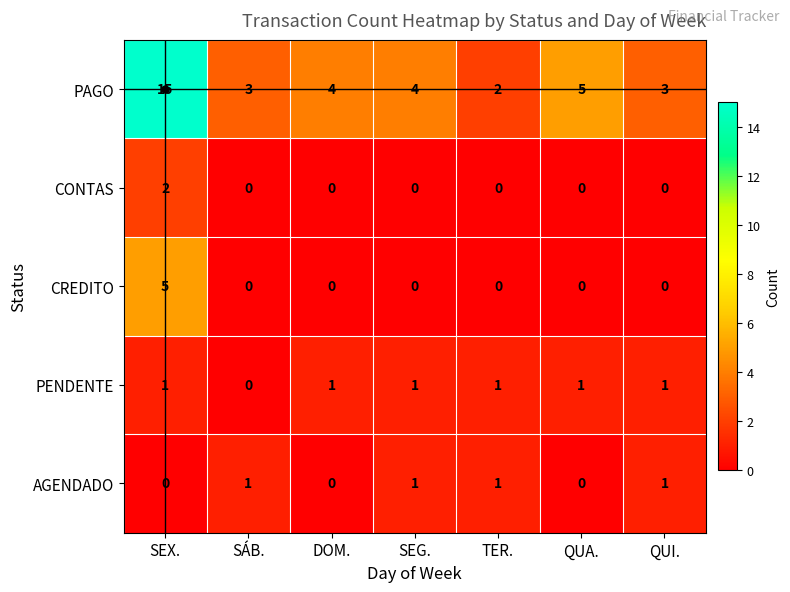

What is the difference between the CREDITO values at SEX. and QUA.?

5